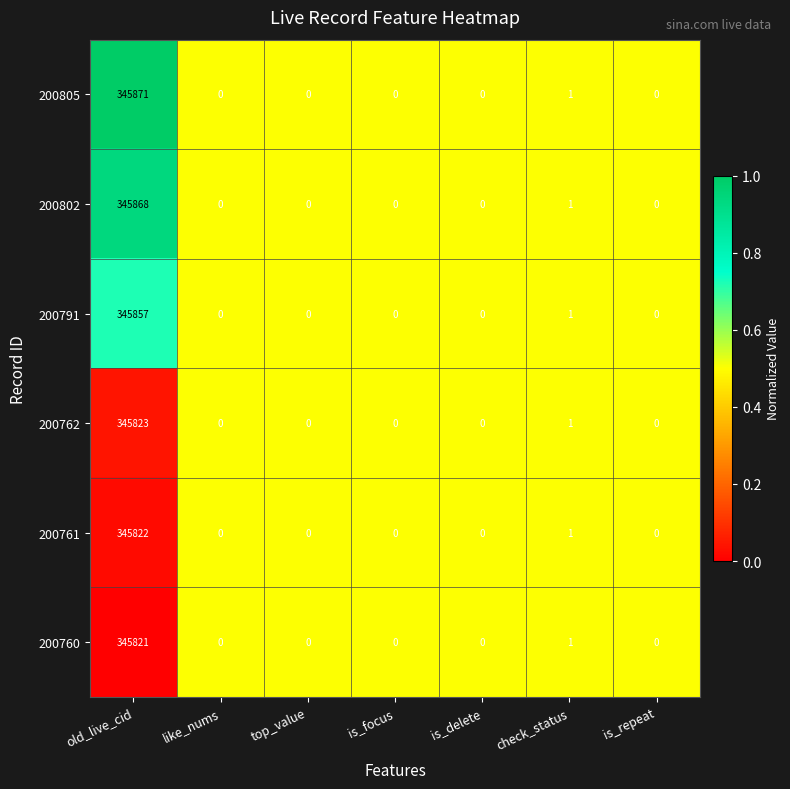

Where is 200791 nearest to the value 172928?

check_status